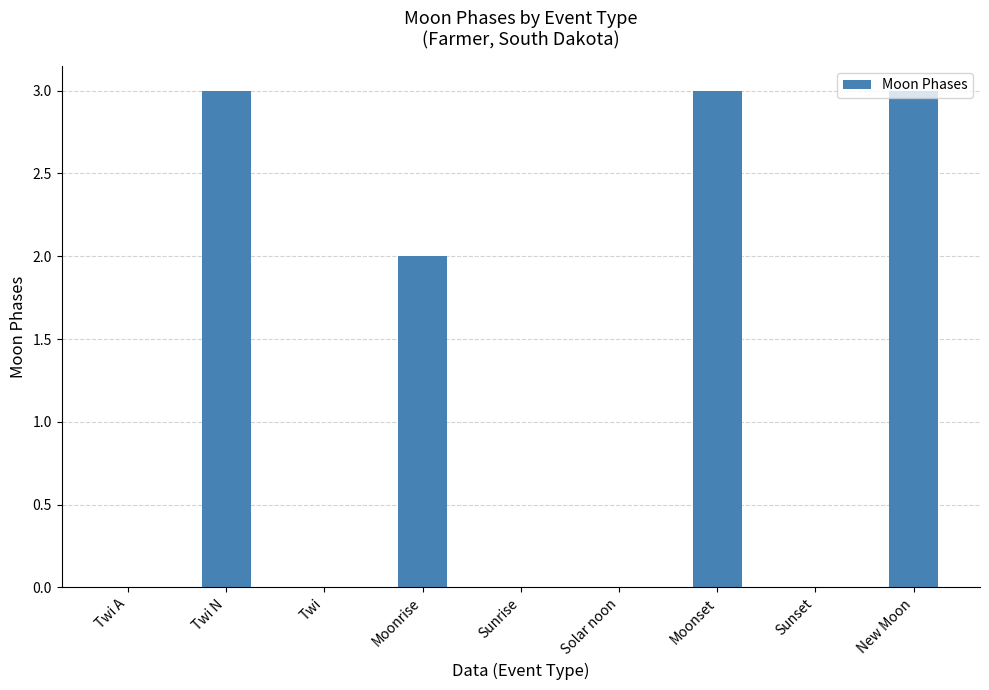

What is the change in value from Solar noon to Moonset?

+3